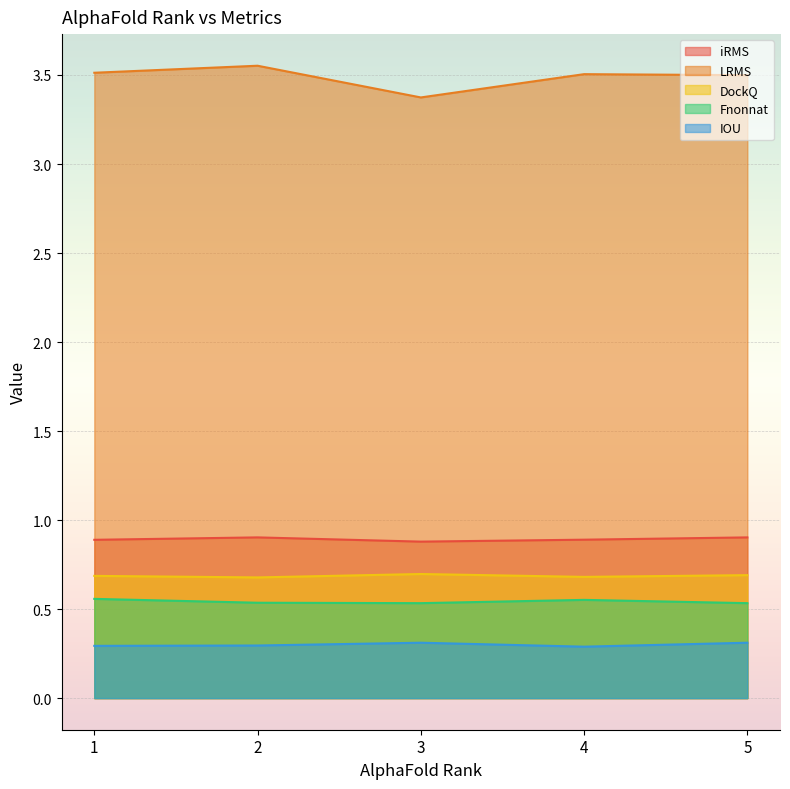

Where is the first local maximum for Fnonnat?

4